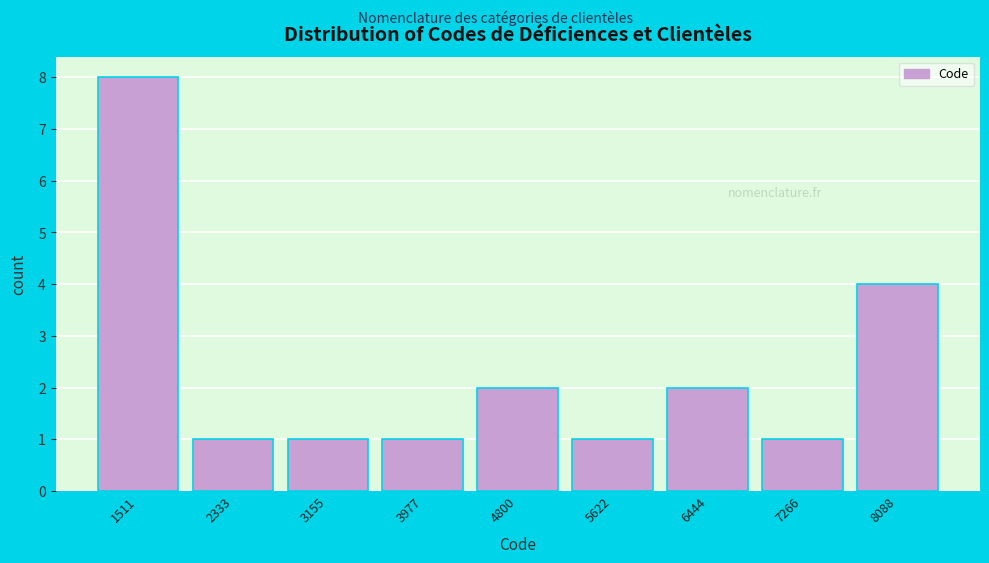

What is the height of the bar covering 2700 to 3600 on the x-axis? Neither the bar edges nor the heights are printed on the chart, so give them approximately, as read against the axes.

1